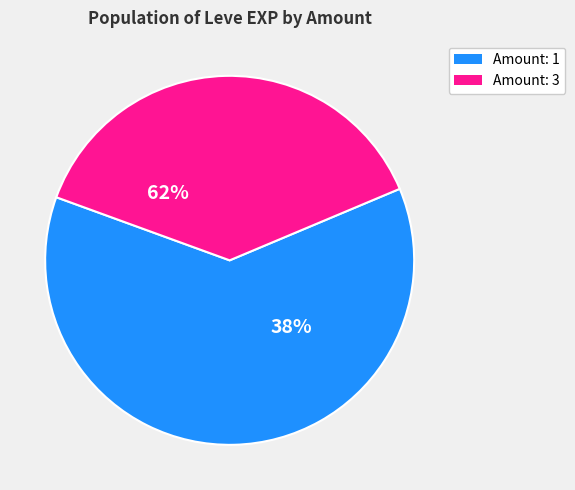

What is the change in value from 3 to 1?

+27460